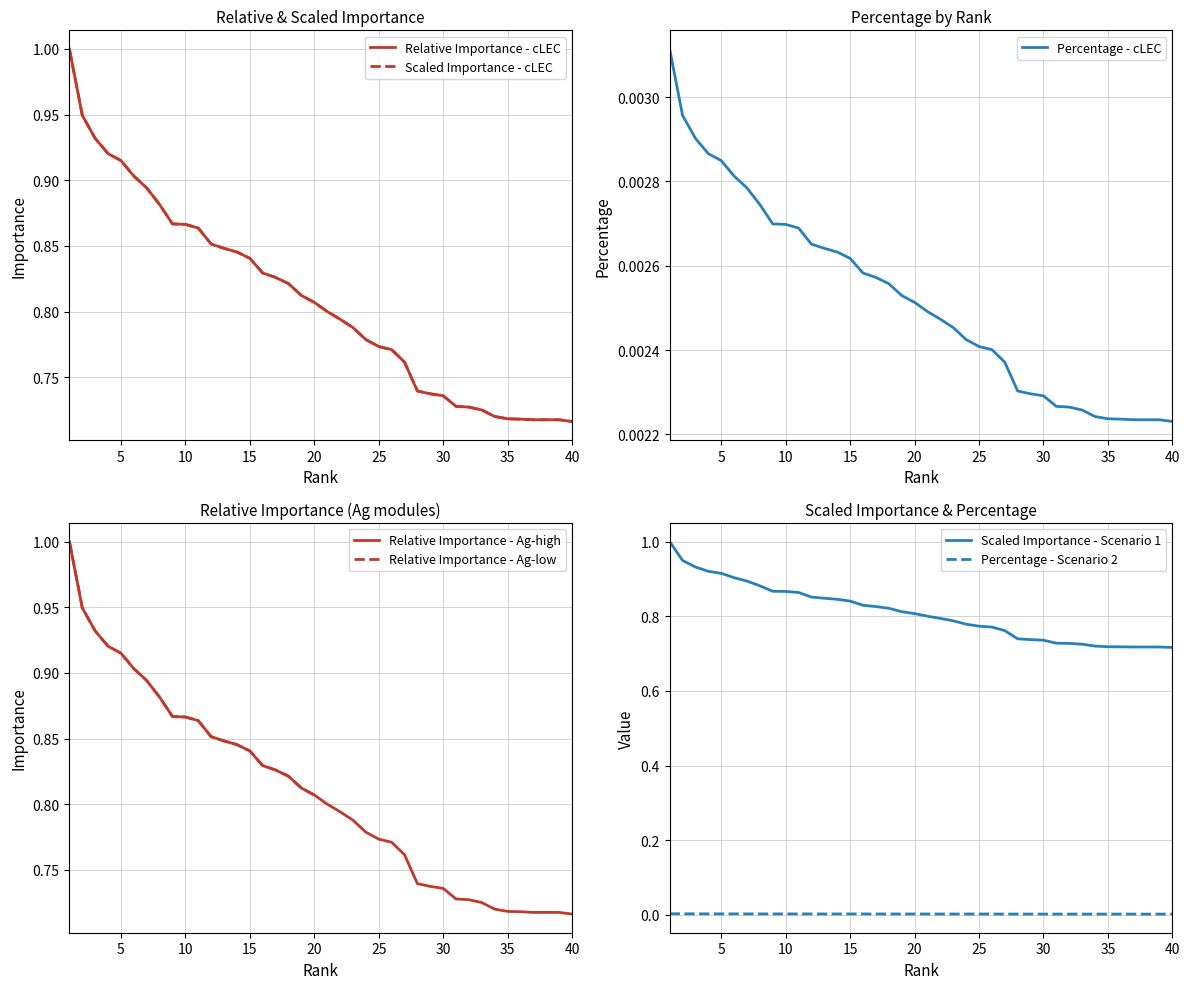

True or false: Percentage - Scenario 2 and Scaled Importance - Scenario 1 cross at least once.

False